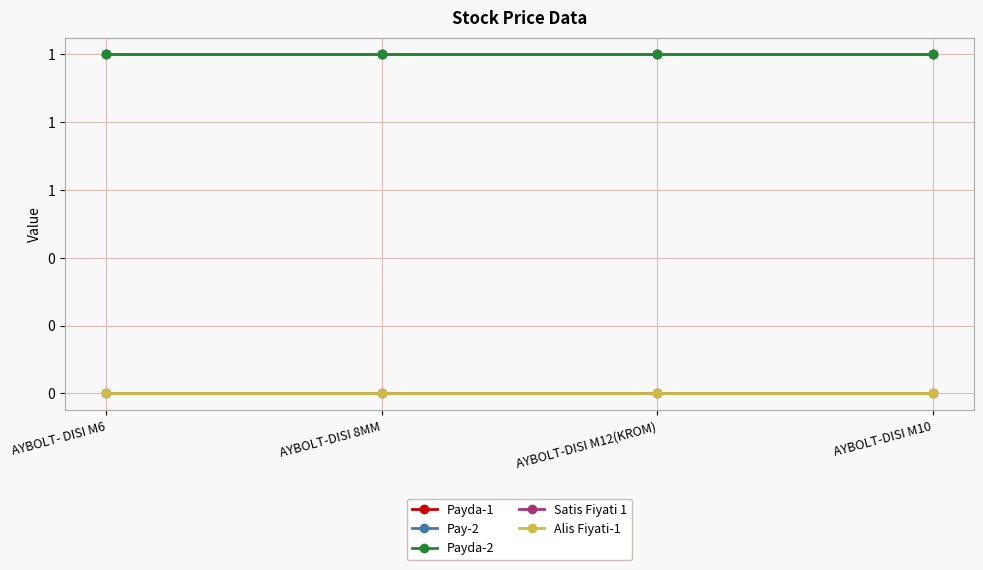

Reading left to right, what are all the values shown in this chart?

Payda-1: AYBOLT- DISI M6=1	AYBOLT-DISI 8MM=1	AYBOLT-DISI M12(KROM)=1	AYBOLT-DISI M10=1
Pay-2: AYBOLT- DISI M6=1	AYBOLT-DISI 8MM=1	AYBOLT-DISI M12(KROM)=1	AYBOLT-DISI M10=1
Payda-2: AYBOLT- DISI M6=1	AYBOLT-DISI 8MM=1	AYBOLT-DISI M12(KROM)=1	AYBOLT-DISI M10=1
Satis Fiyati 1: AYBOLT- DISI M6=0	AYBOLT-DISI 8MM=0	AYBOLT-DISI M12(KROM)=0	AYBOLT-DISI M10=0
Alis Fiyati-1: AYBOLT- DISI M6=0	AYBOLT-DISI 8MM=0	AYBOLT-DISI M12(KROM)=0	AYBOLT-DISI M10=0